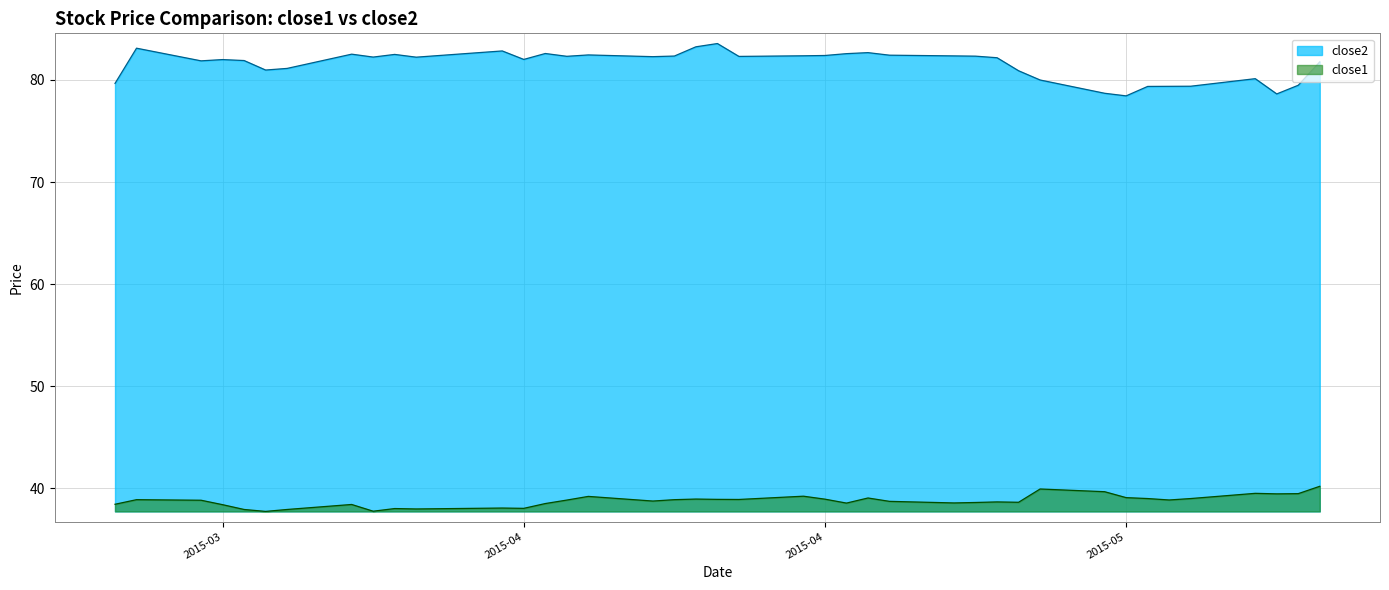

Reading left to right, transcribe all the data shown in this chart.

close2: 79.7	83.1	81.9	82.0	81.9	81.0	81.1	82.5	82.2	82.5	82.2	82.8	82.0	82.6	82.3	82.5	82.3	82.3	83.2	83.6	82.3	82.4	82.4	82.6	82.7	82.4	82.4	82.3	82.2	80.9	80.0	78.7	78.4	79.4	79.4	79.4	80.1	78.6	79.5	81.8
close1: 38.4	38.9	38.8	38.4	37.9	37.7	37.9	38.4	37.8	38.0	38.0	38.1	38.0	38.5	38.9	39.2	38.8	38.9	39.0	38.9	38.9	39.2	38.9	38.6	39.1	38.7	38.6	38.6	38.7	38.6	39.9	39.7	39.1	39.0	38.9	39.0	39.5	39.5	39.5	40.2